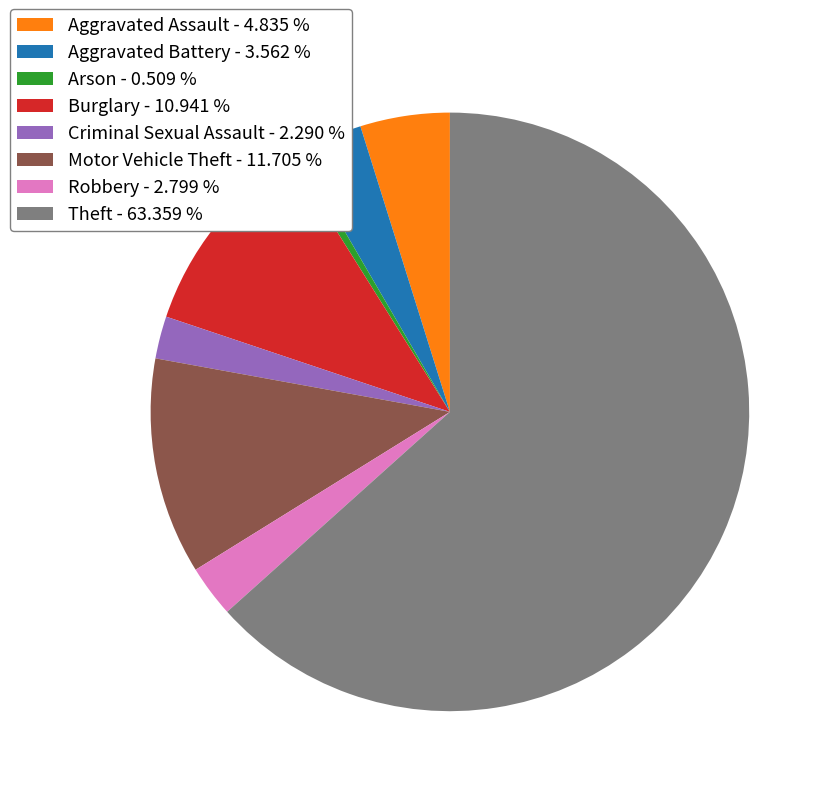

Between Burglary and Aggravated Assault, which is larger?

Burglary